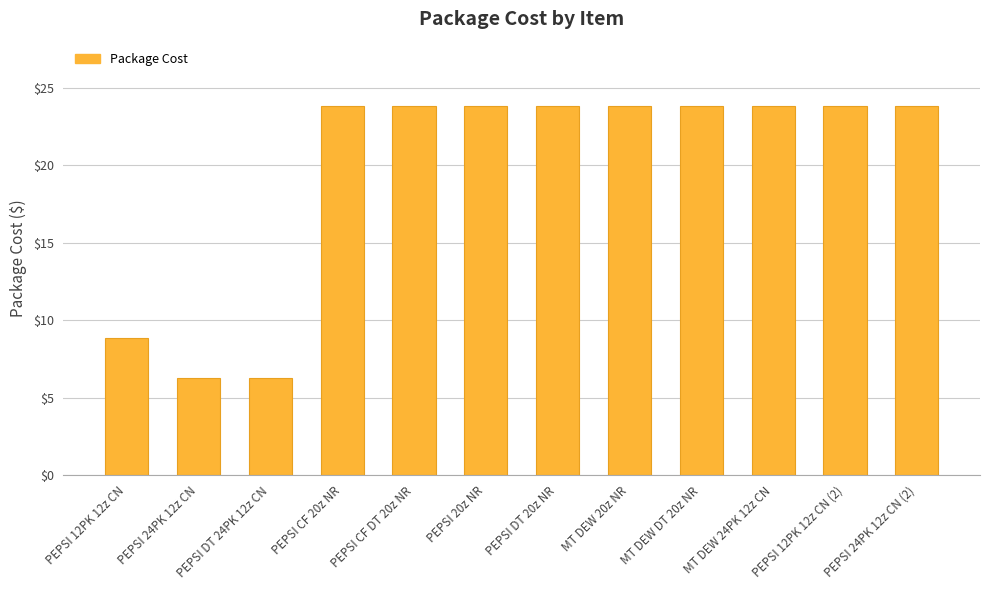

At which label does the data first exceed 23?

PEPSI CF 20z NR